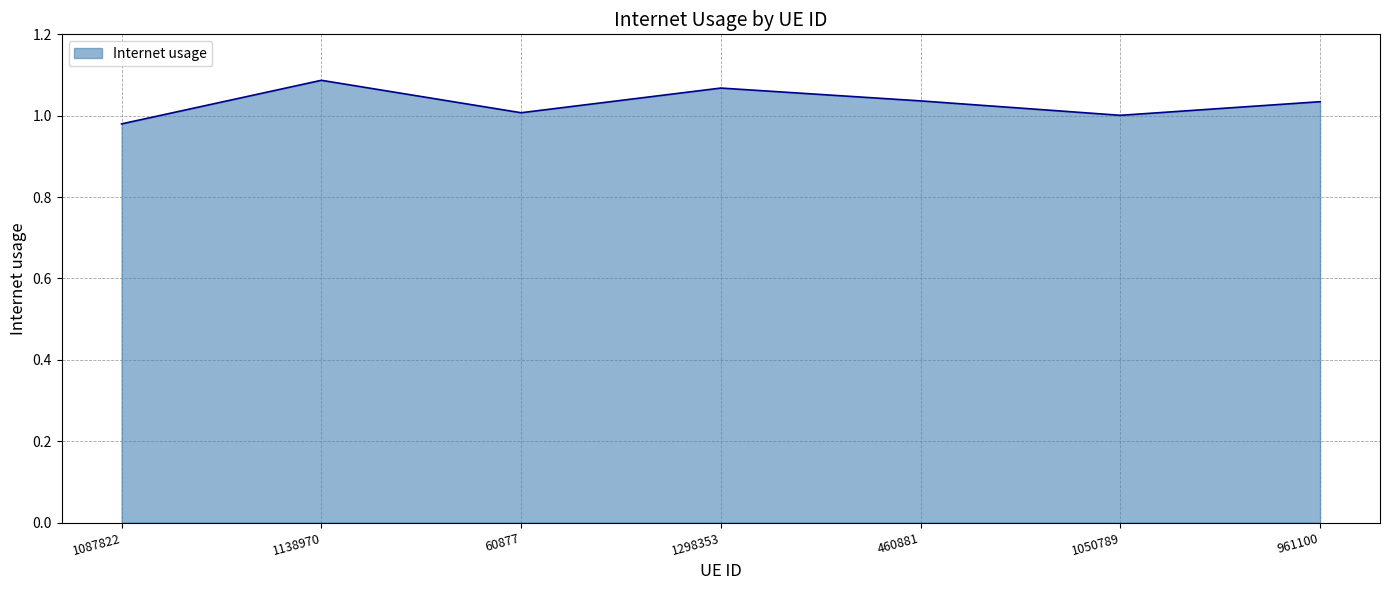

Approximately how many times larger is the value at 60877 compared to 1138970?

0.9